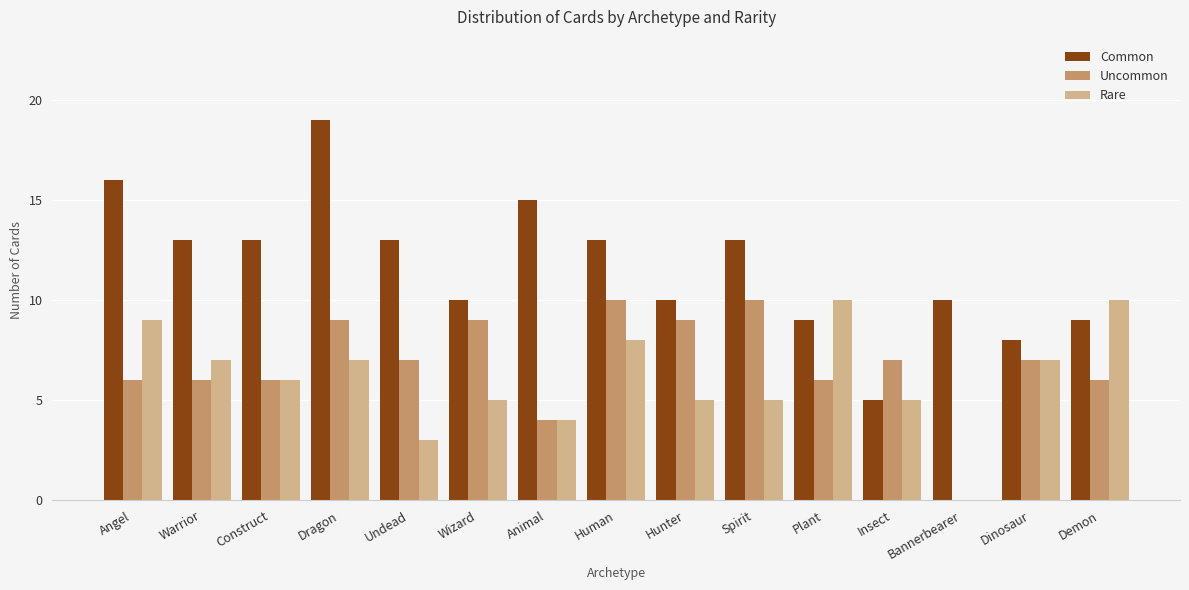

Which series has the largest range (max minus min)?

Common